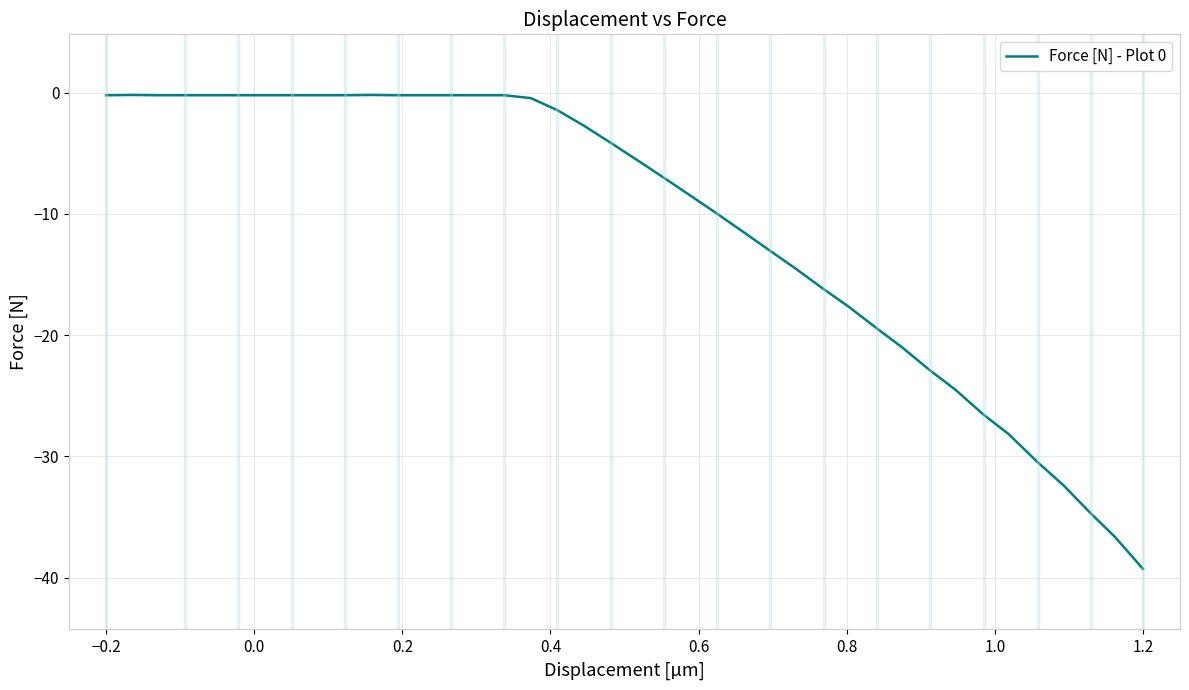

True or false: the data shows -16.0 at 1.0.

False